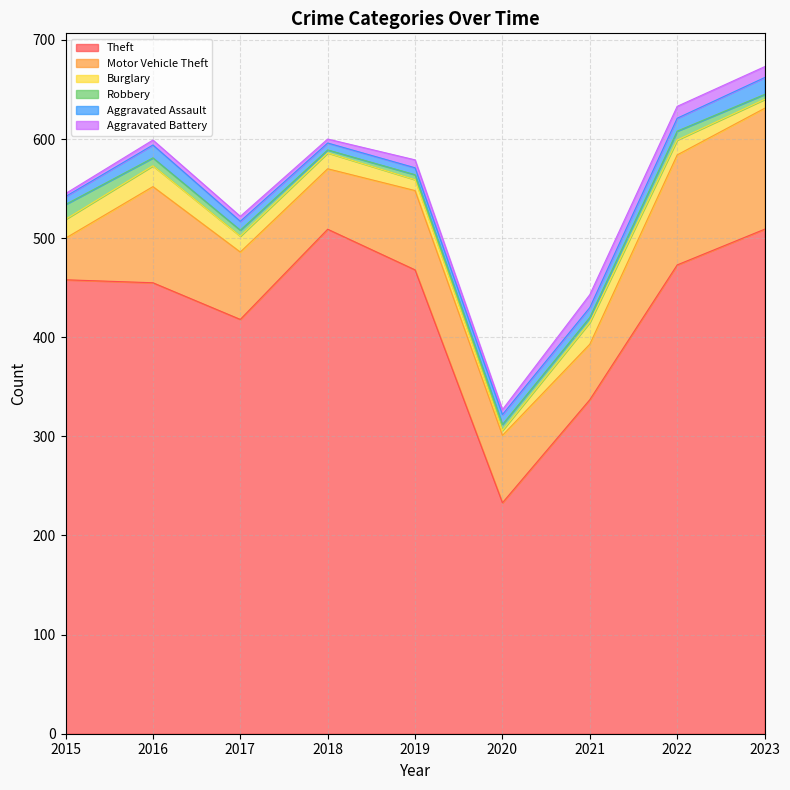

What is the difference between the highest and lowest values at 2016?

450